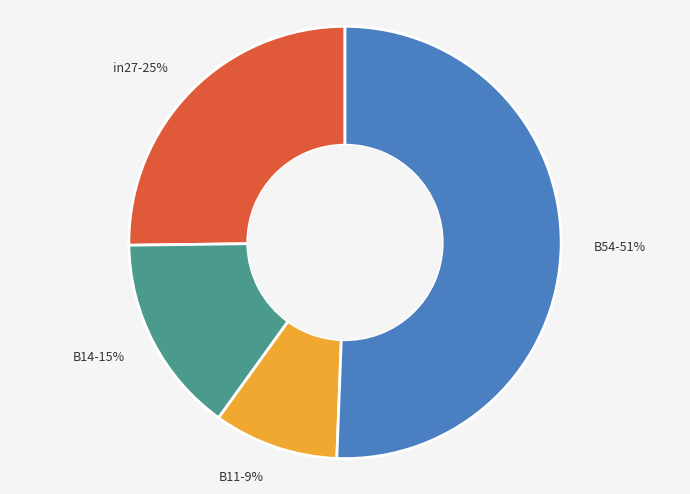

Which has a higher value, B54 or B11?

B54